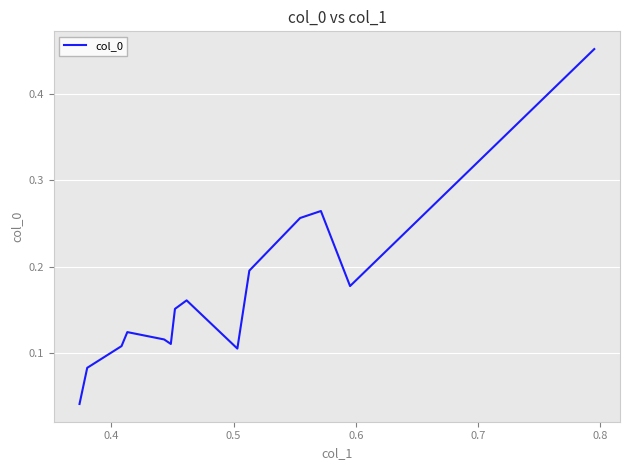

What is the difference between the maximum and minimum values?

0.4